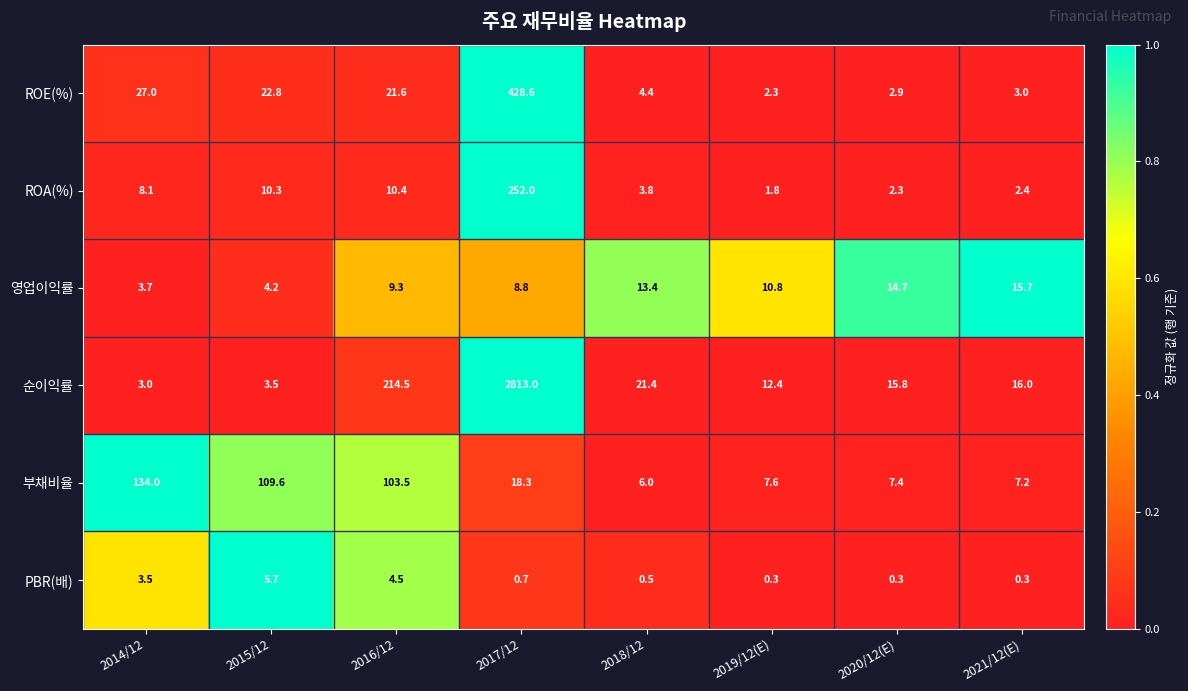

What is the difference between the maximum and minimum values in the PBR(배) series?

5.4